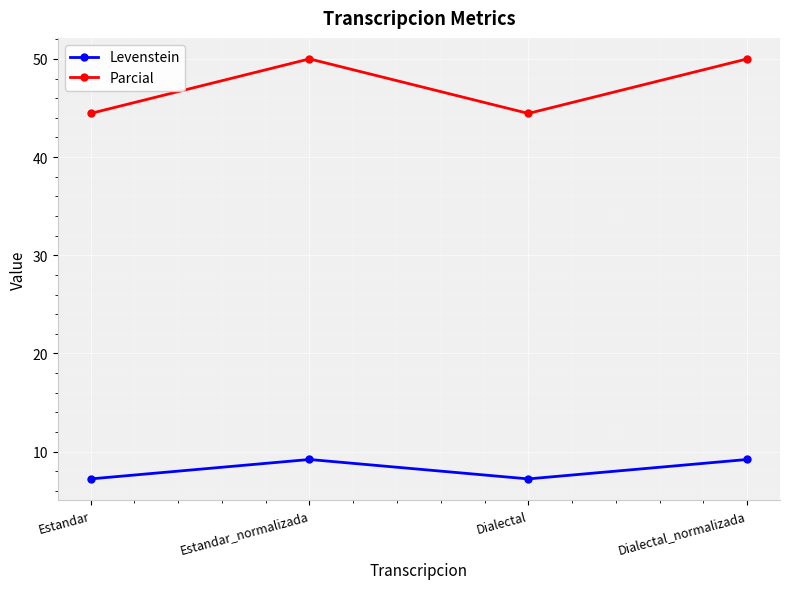

Which series has the widest spread of values?

Parcial